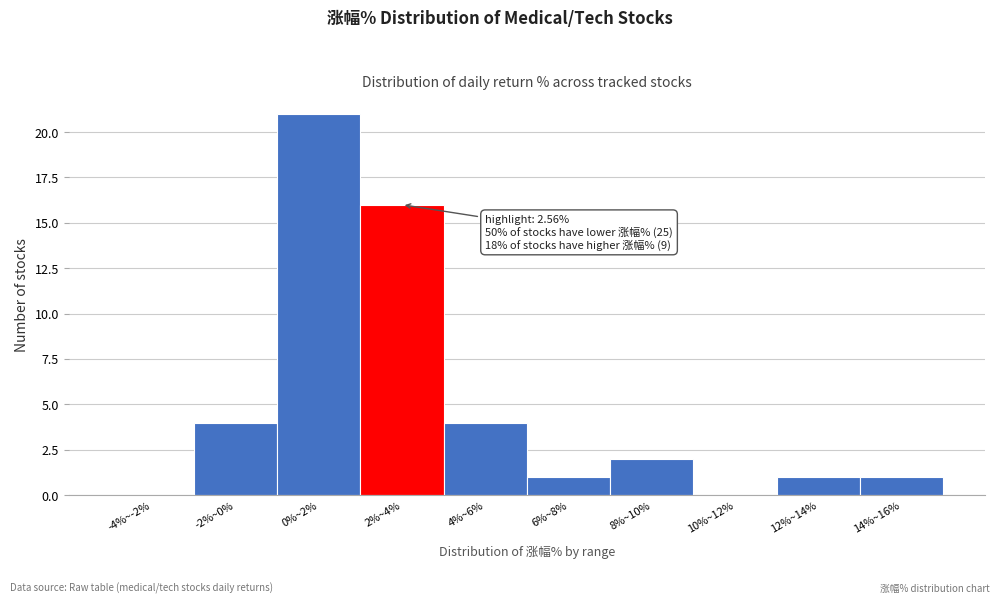

Reading right to left, transcribe all the data shown in this chart.

14%~16%=1	12%~14%=1	10%~12%=0	8%~10%=2	6%~8%=1	4%~6%=4	2%~4%=16	0%~2%=21	-2%~0%=4	-4%~-2%=0